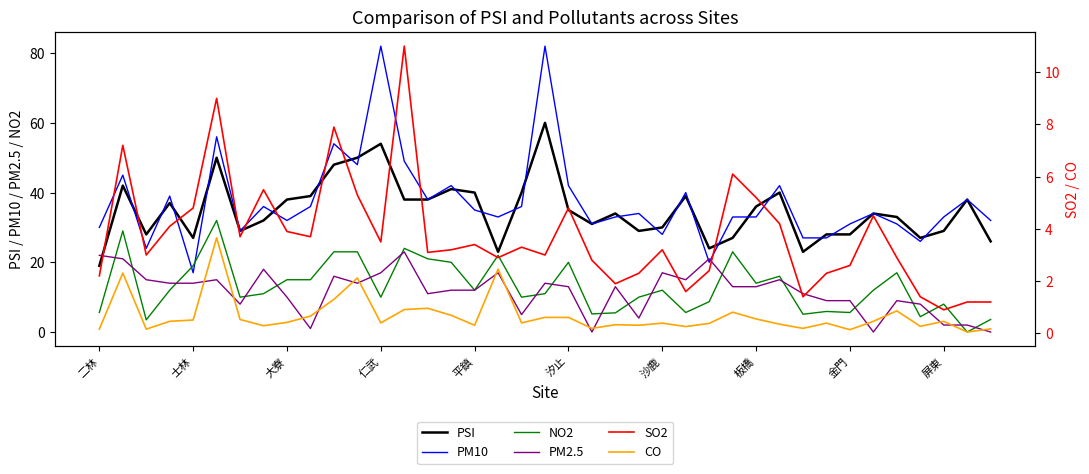

True or false: PSI and SO2 cross at least once.

False